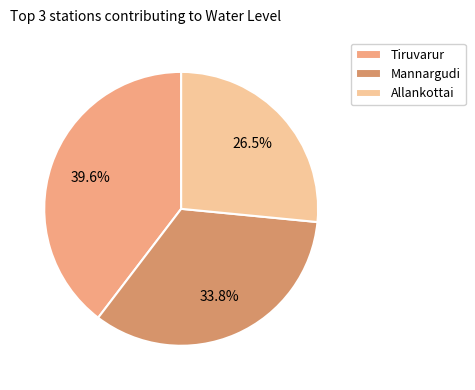

Does Tiruvarur represent more than half of the total?

No